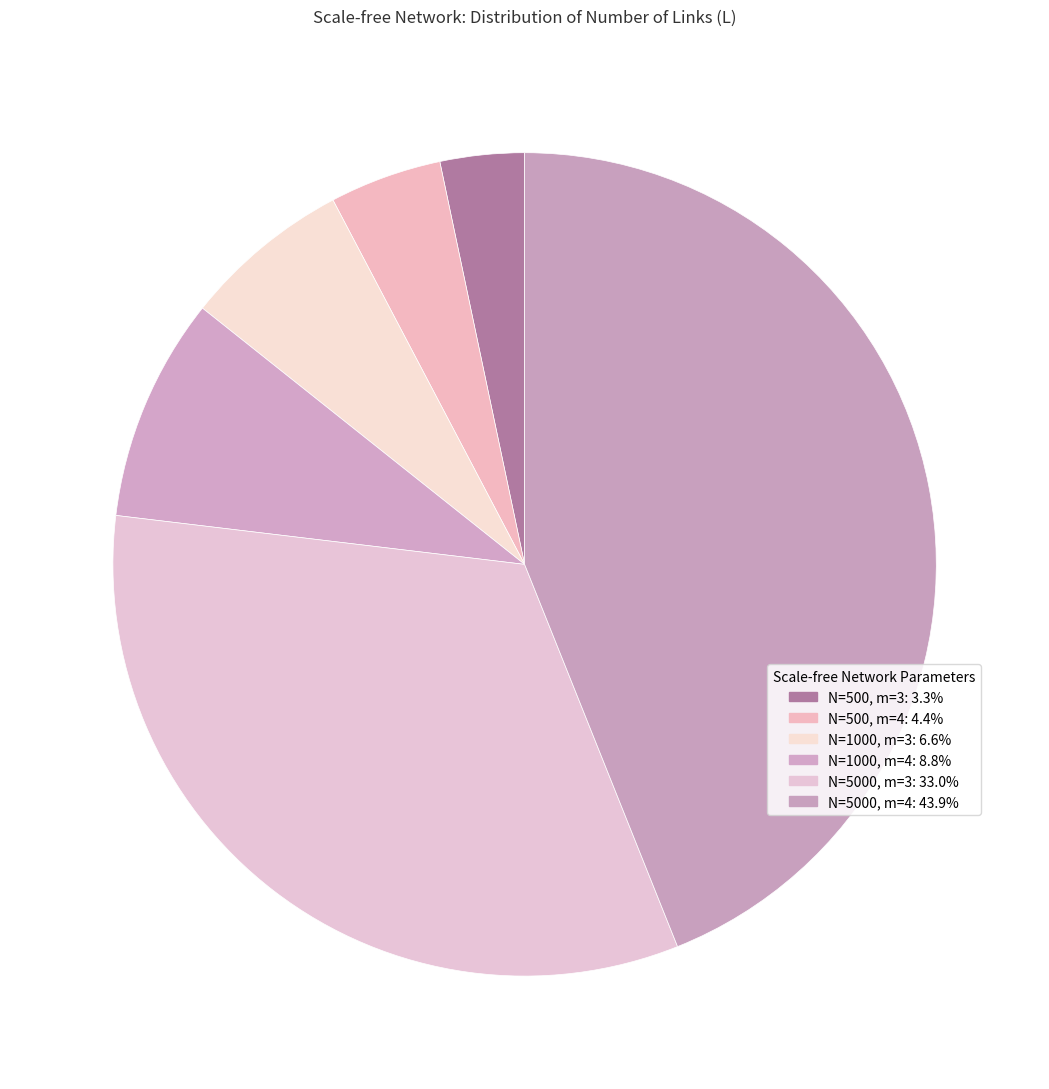

How many segments does this pie chart have?

6